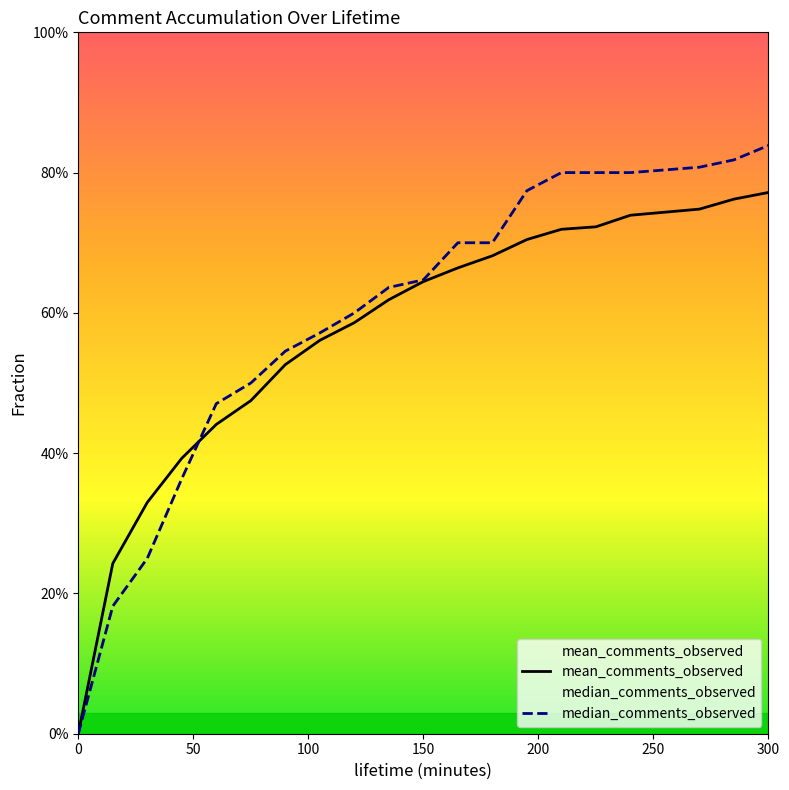

What is the difference between the maximum and second lowest values in the mean_comments_observed series?

0.5